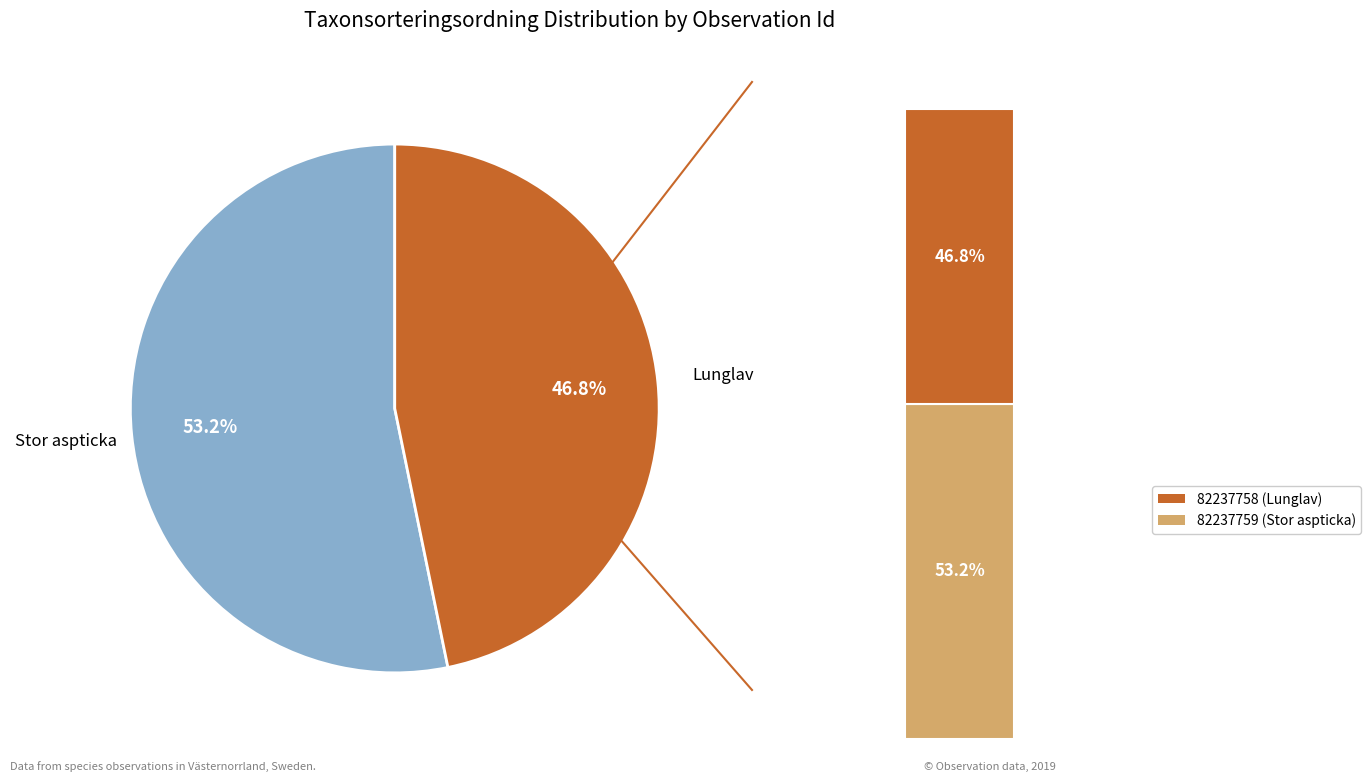

Which category has the biggest portion of the pie?

82237759